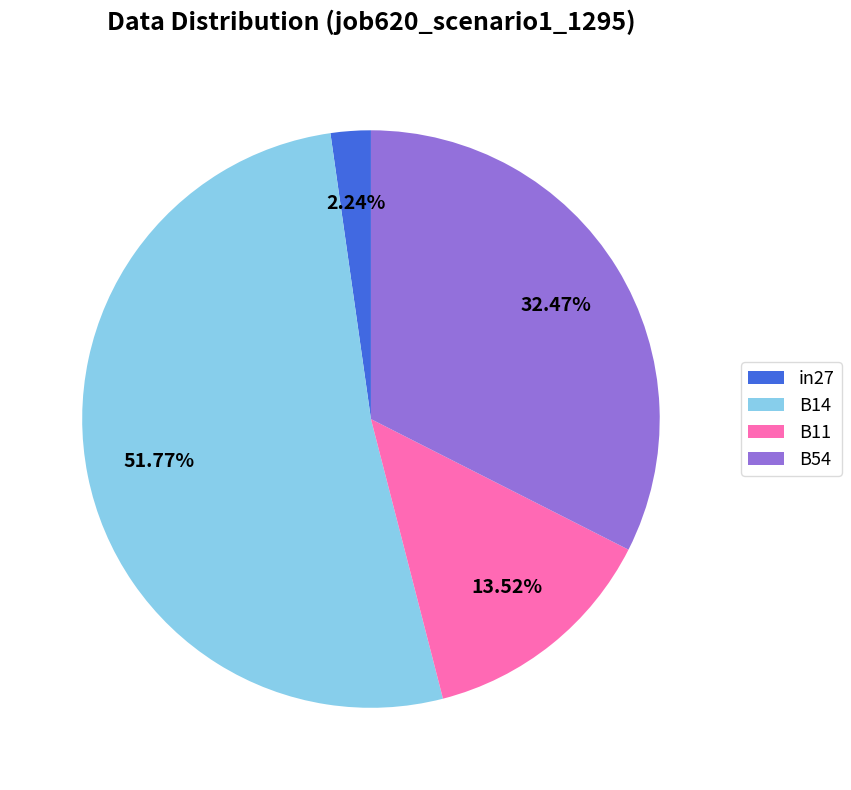

What percentage is the B14 slice, to the nearest percent?

52%